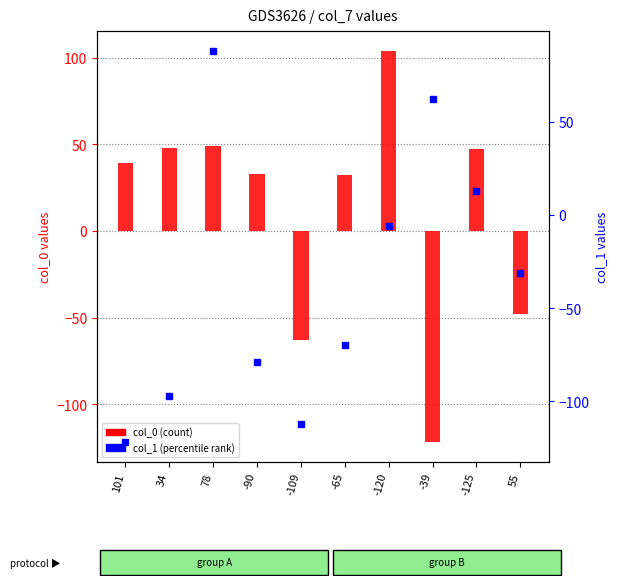

What is the value of the col_1 bar at the 6th from the left?

-70